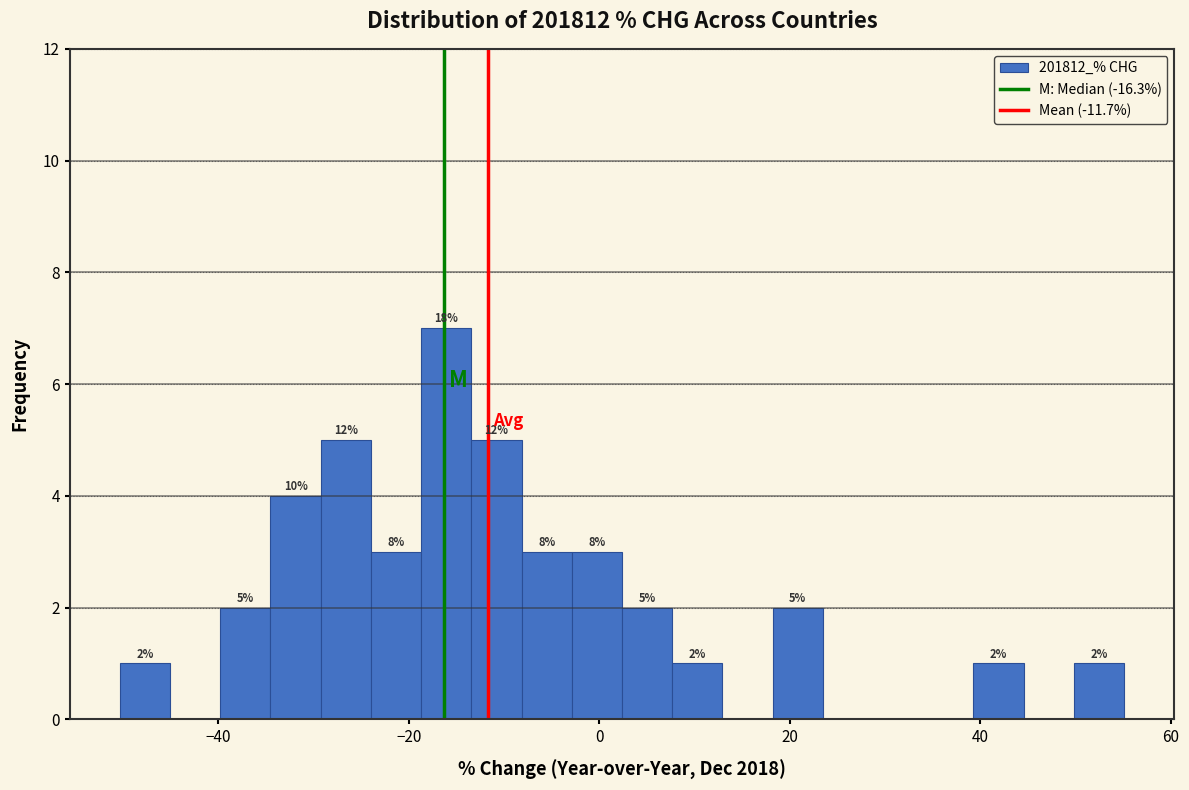

Read against the x-axis, roughly where is the centre of the tallest bar?

-16